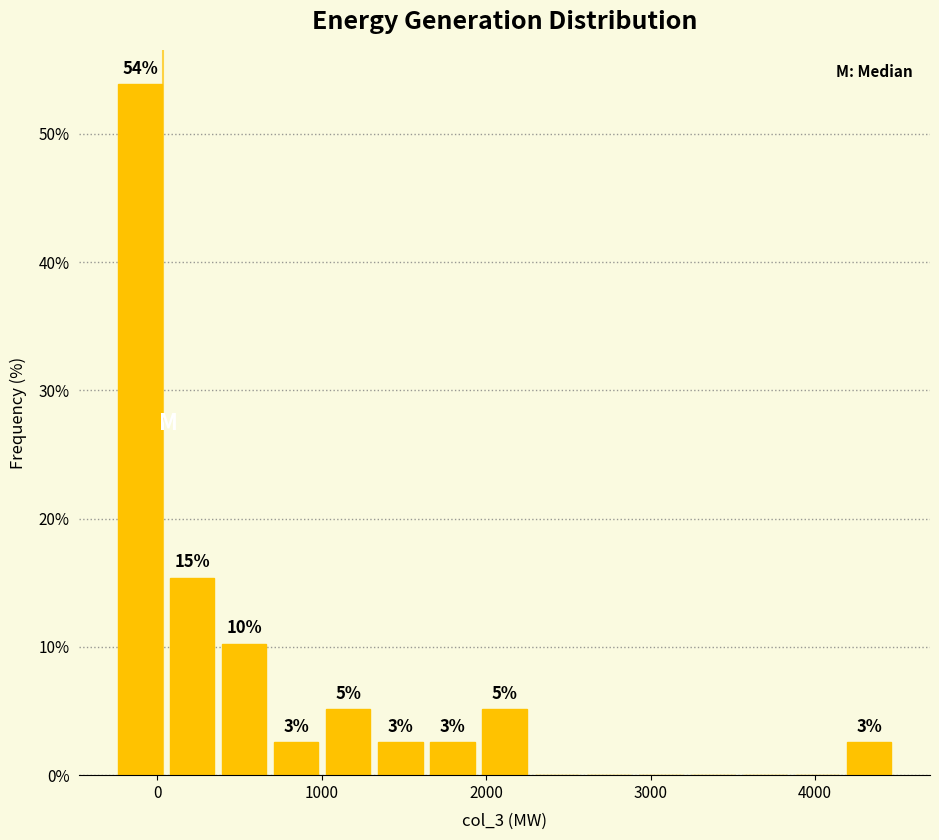

Read against the x-axis, roughly where is the centre of the tallest bar?

-100